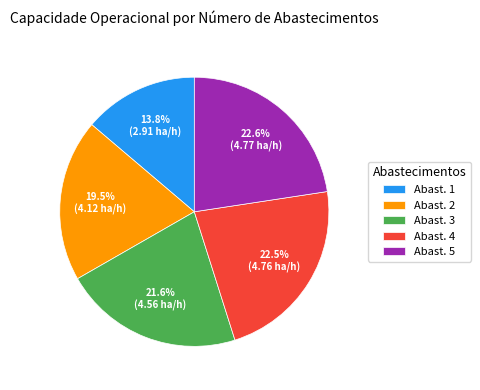

To the nearest percent, what is the average slice percentage?

20%